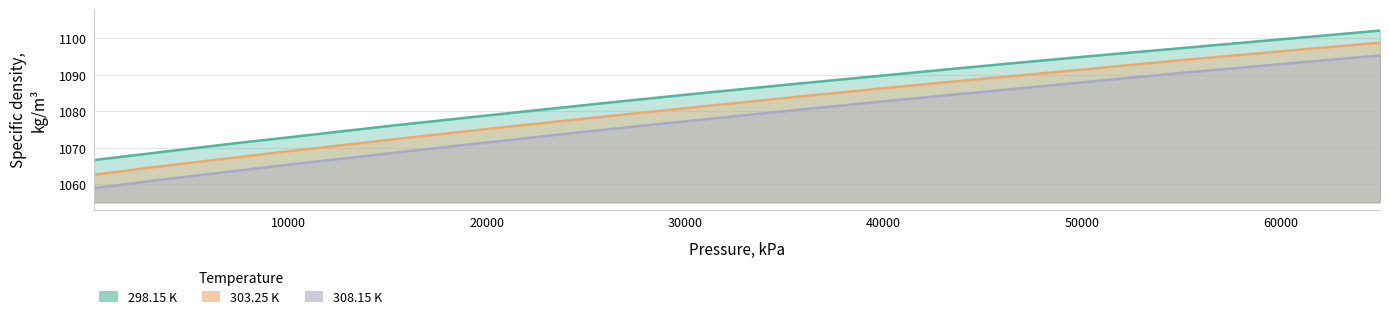

At which label is 303.25 K closest to 1080?

29990